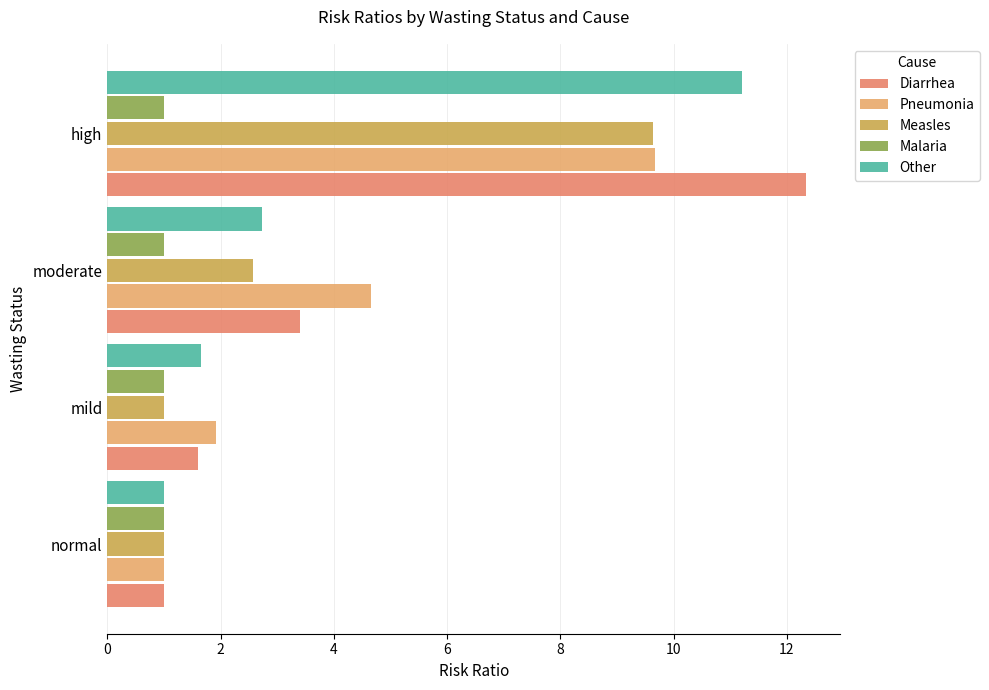

Which series has the largest range (max minus min)?

Diarrhea